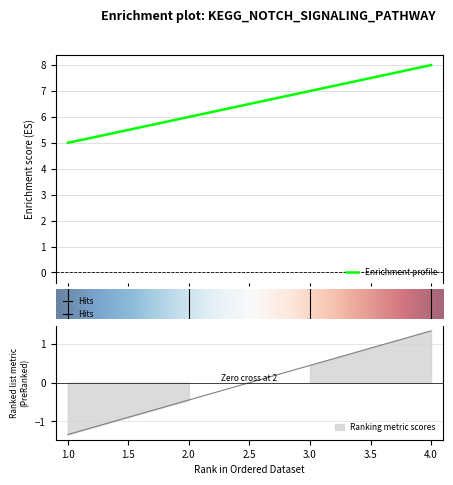

Rank the categories by value from highest to lowest.

4, 3, 2, 1